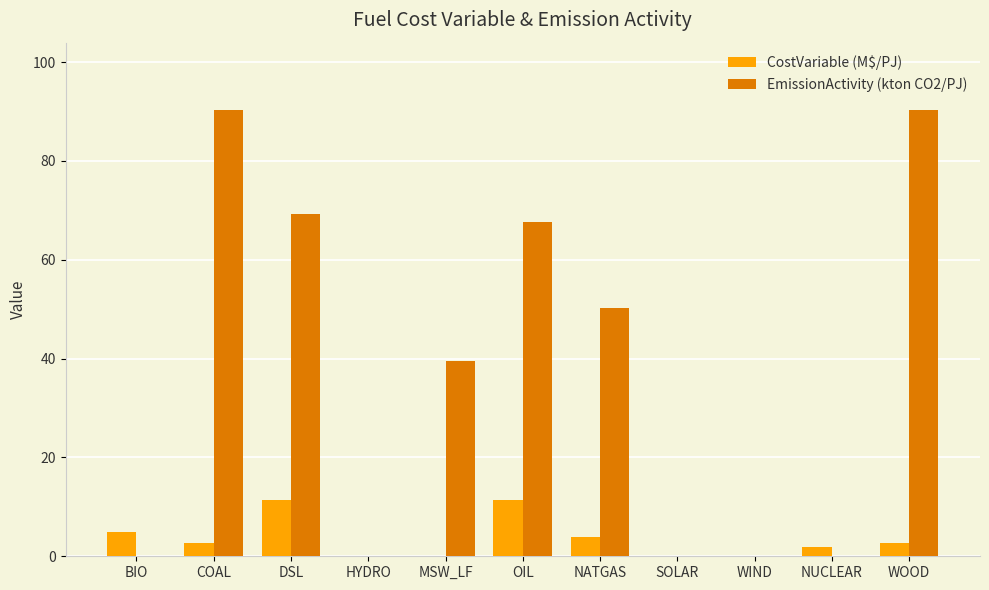

Count the number of data series in this chart.

2